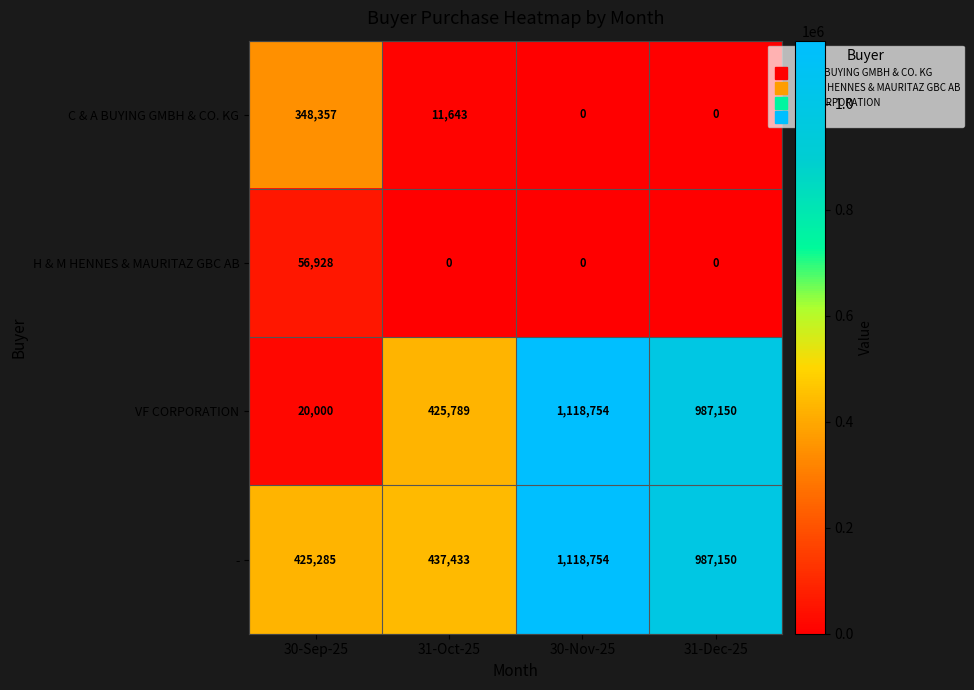

At 30-Sep-25, list the series in order from smallest to largest.

VF CORPORATION, H & M HENNES & MAURITAZ GBC AB, C & A BUYING GMBH & CO. KG, -